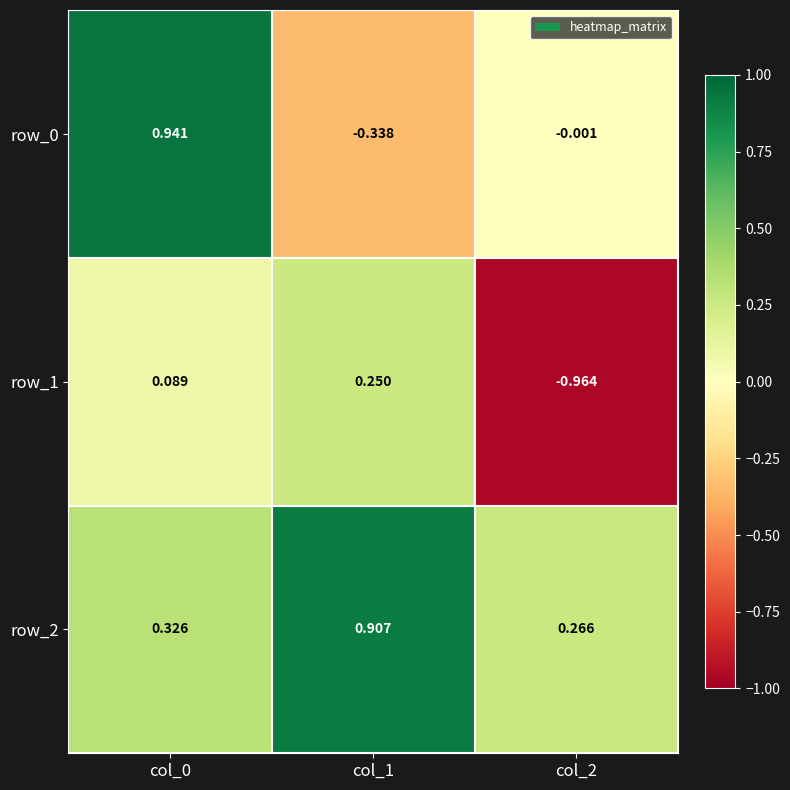

True or false: row_0 has a value of -0.1 at col_1.

False